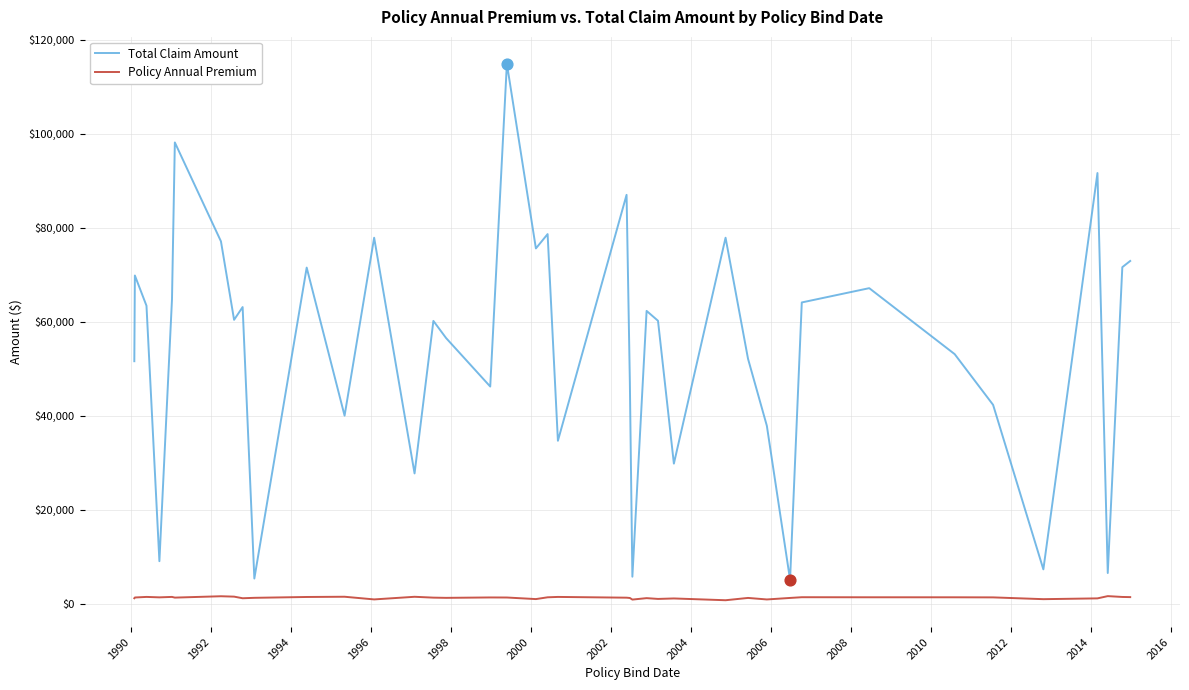

What are all the series names shown in the legend?

Total Claim Amount, Policy Annual Premium